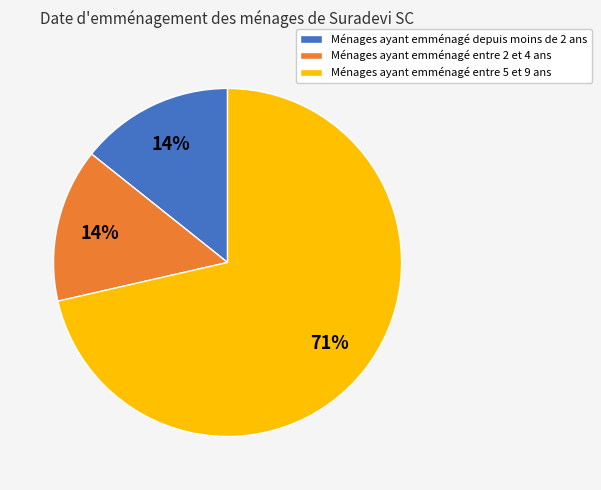

To the nearest percent, what is the average slice percentage?

33%